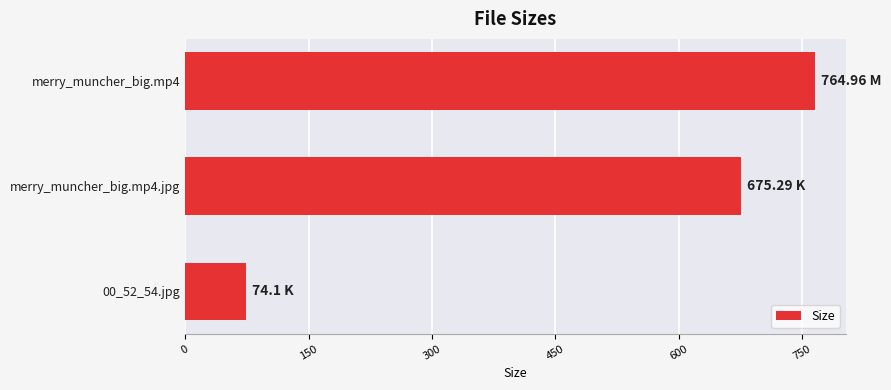

Rank the categories by value from lowest to highest.

00_52_54.jpg, merry_muncher_big.mp4.jpg, merry_muncher_big.mp4